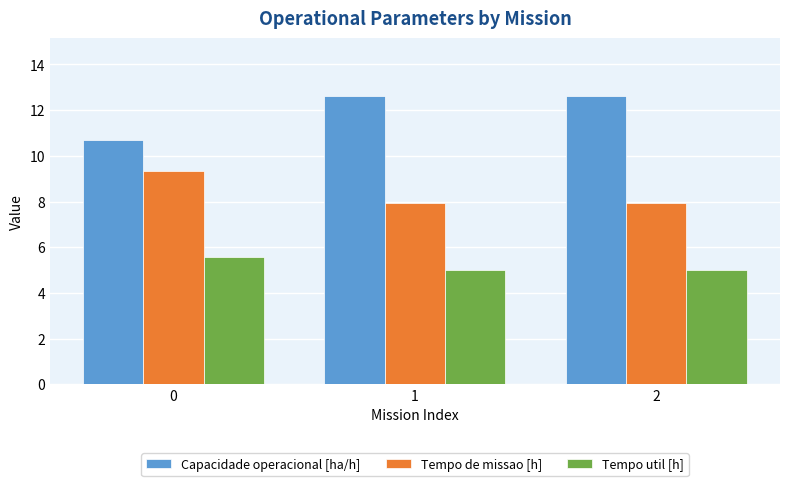

How many data points does each series have?

3